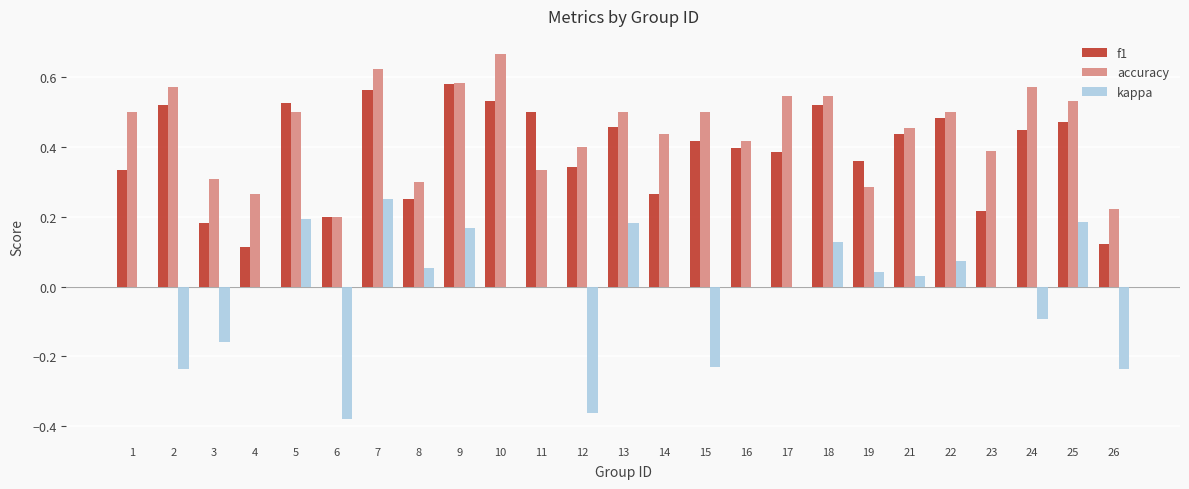

At which label does accuracy reach its peak?

10